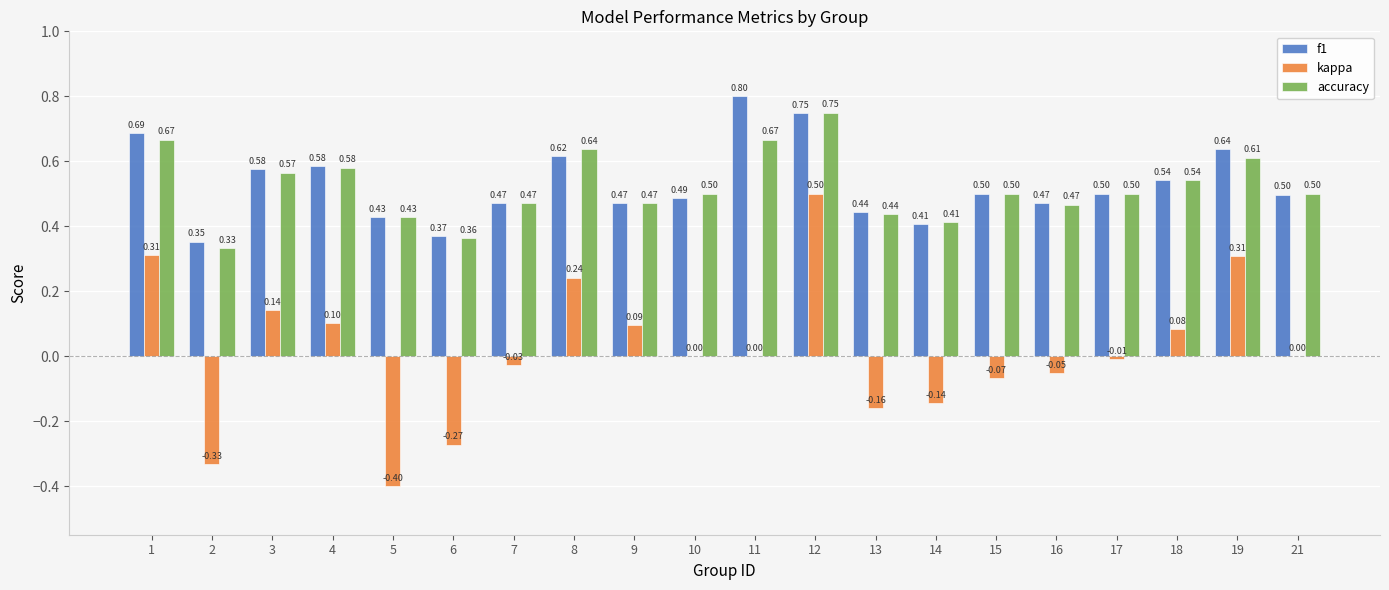

What are all the series names shown in the legend?

f1, kappa, accuracy